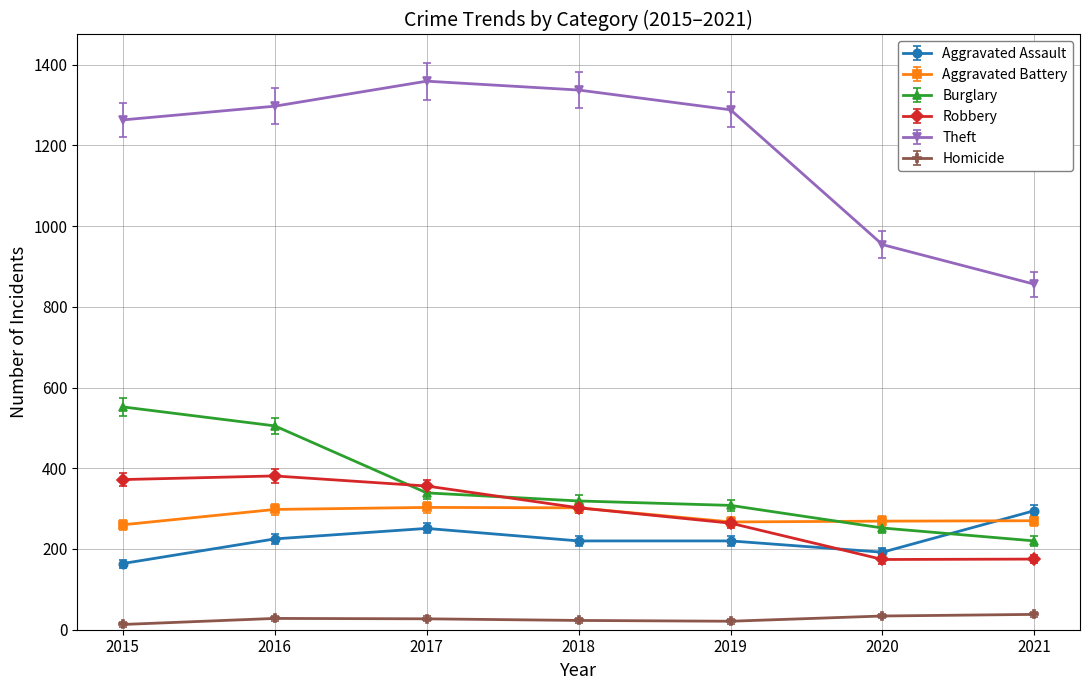

What is the difference between the maximum and second lowest values in the Theft series?

405